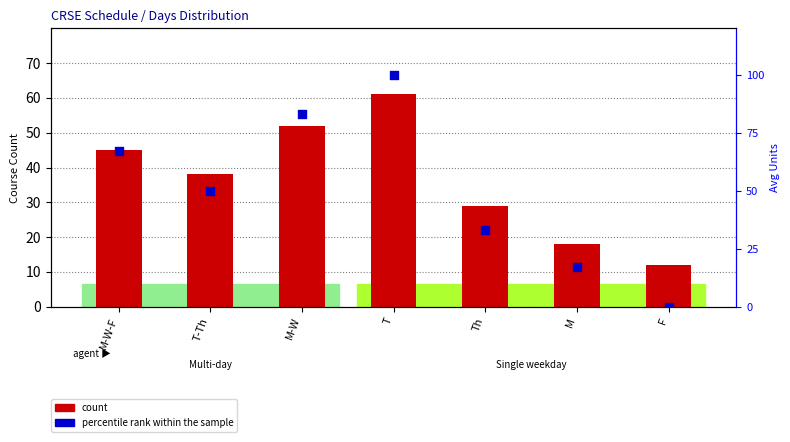

Is the value of percentile rank within the sample at Th greater than the value of count at Th?

Yes